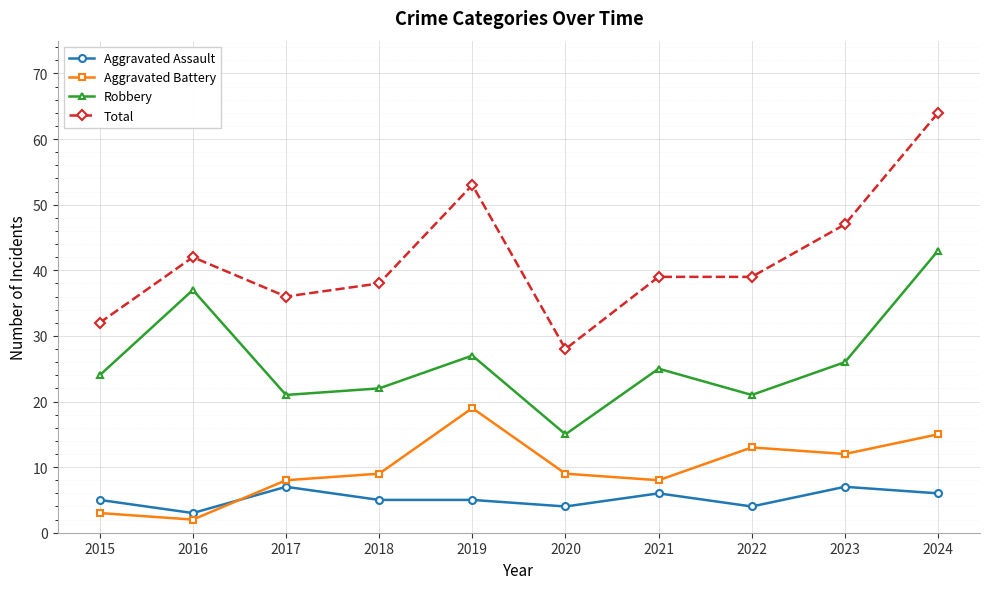

Reading right to left, transcribe all the data shown in this chart.

Aggravated Assault: 2024=6	2023=7	2022=4	2021=6	2020=4	2019=5	2018=5	2017=7	2016=3	2015=5
Aggravated Battery: 2024=15	2023=12	2022=13	2021=8	2020=9	2019=19	2018=9	2017=8	2016=2	2015=3
Robbery: 2024=43	2023=26	2022=21	2021=25	2020=15	2019=27	2018=22	2017=21	2016=37	2015=24
Total: 2024=64	2023=47	2022=39	2021=39	2020=28	2019=53	2018=38	2017=36	2016=42	2015=32